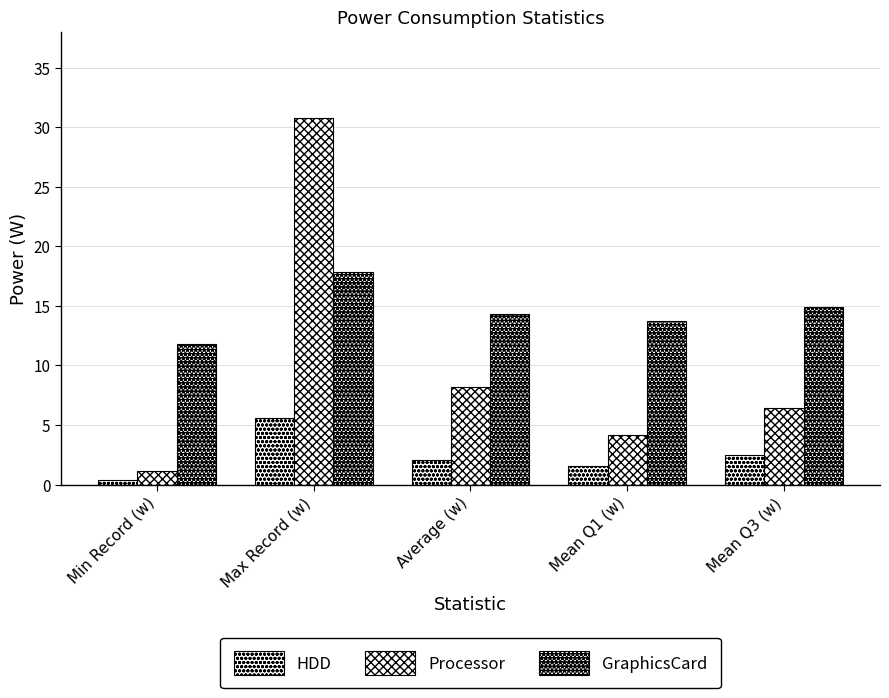

Which series has the largest total across all categories?

GraphicsCard